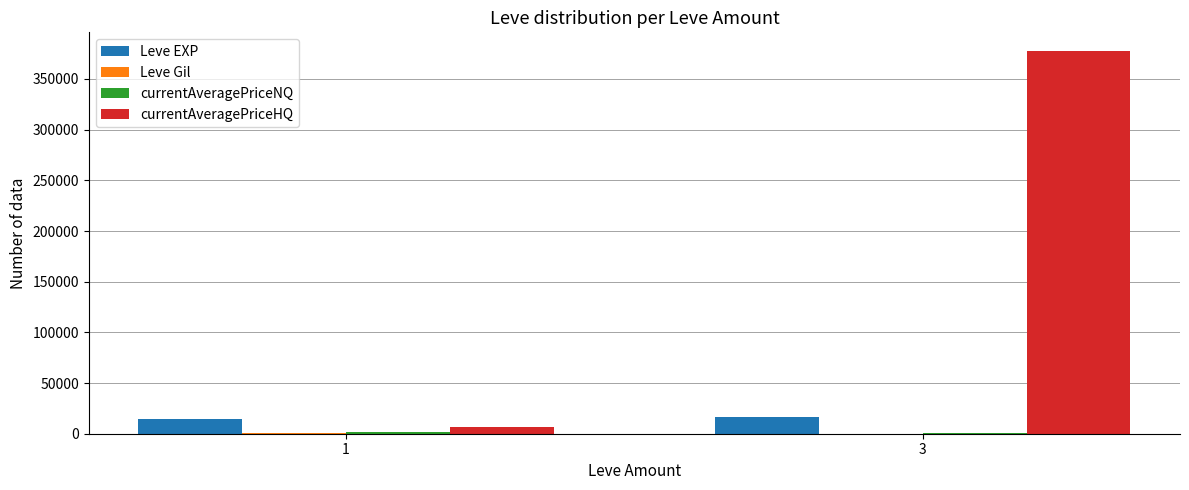

Which series changed the most between 1 and 3?

currentAveragePriceHQ